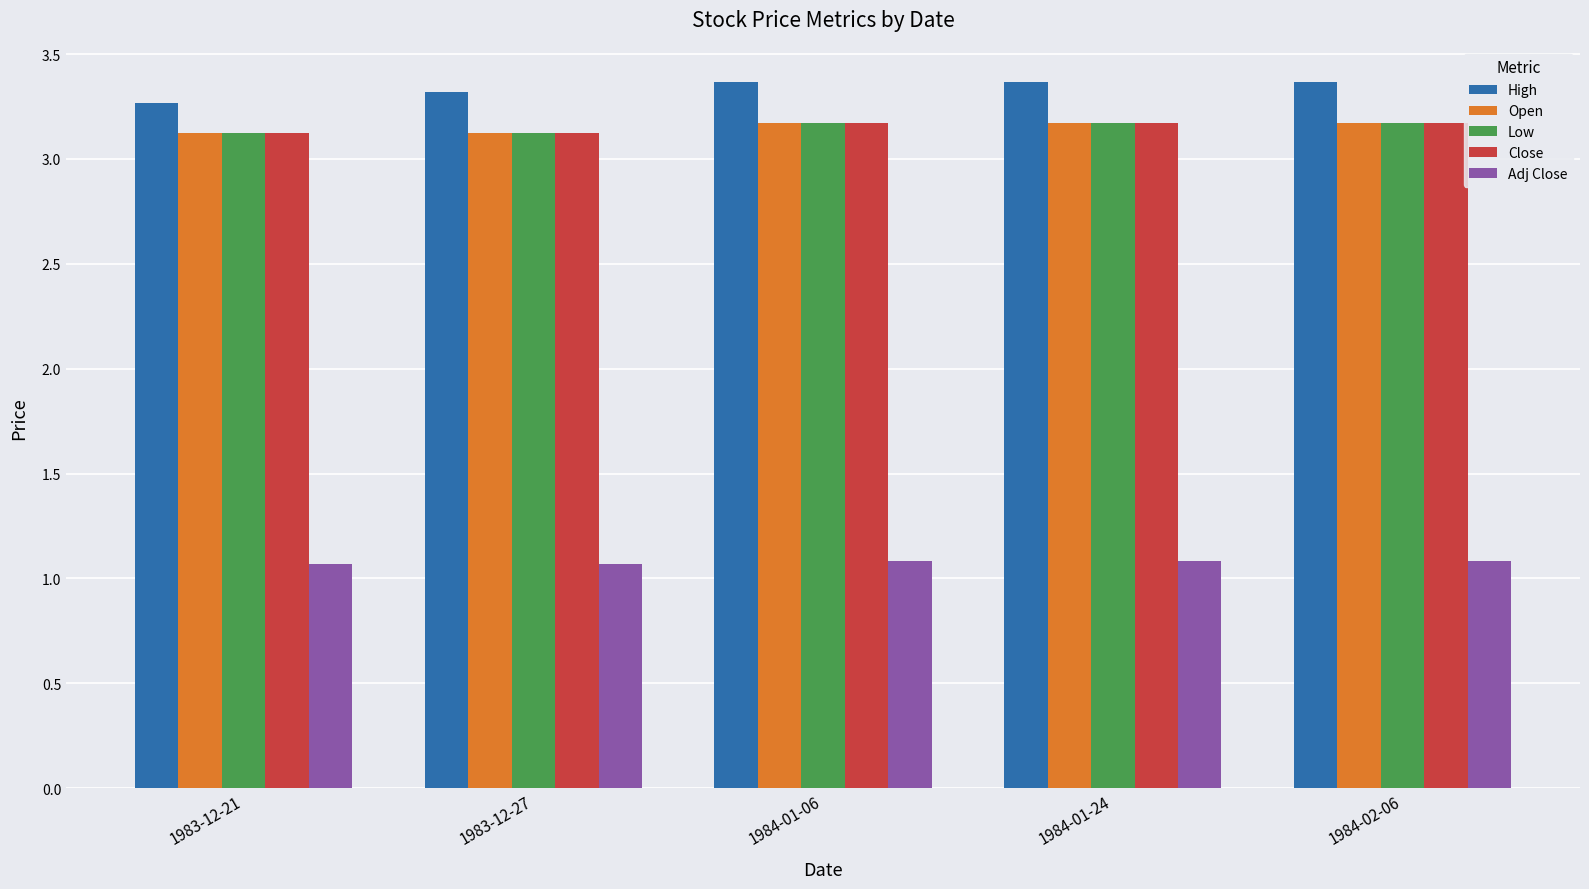

Is it true that Close equals 1.9 at 1983-12-27?

False